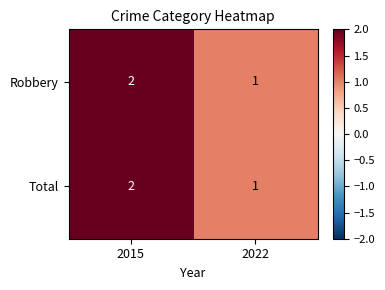

Where is Robbery nearest to the value 1?

2022